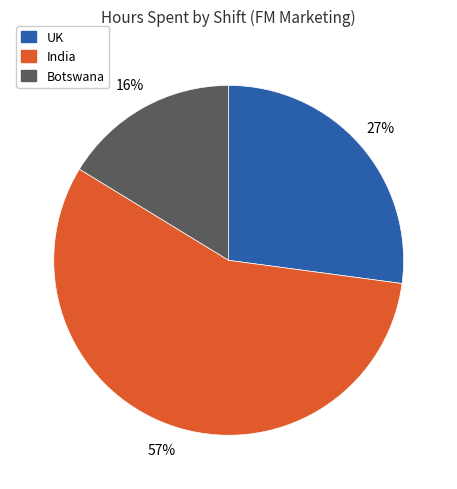

Does any single category account for the majority?

Yes